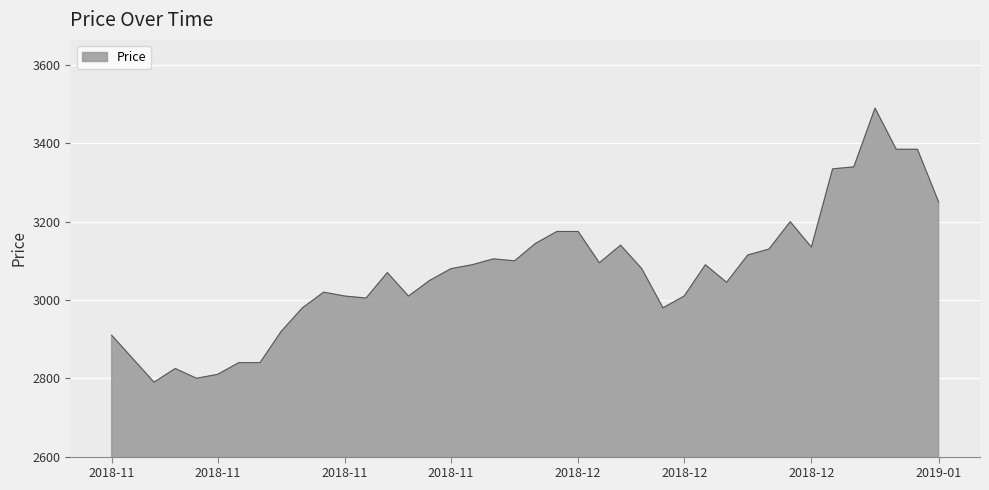

What is the greatest value displayed?

3490